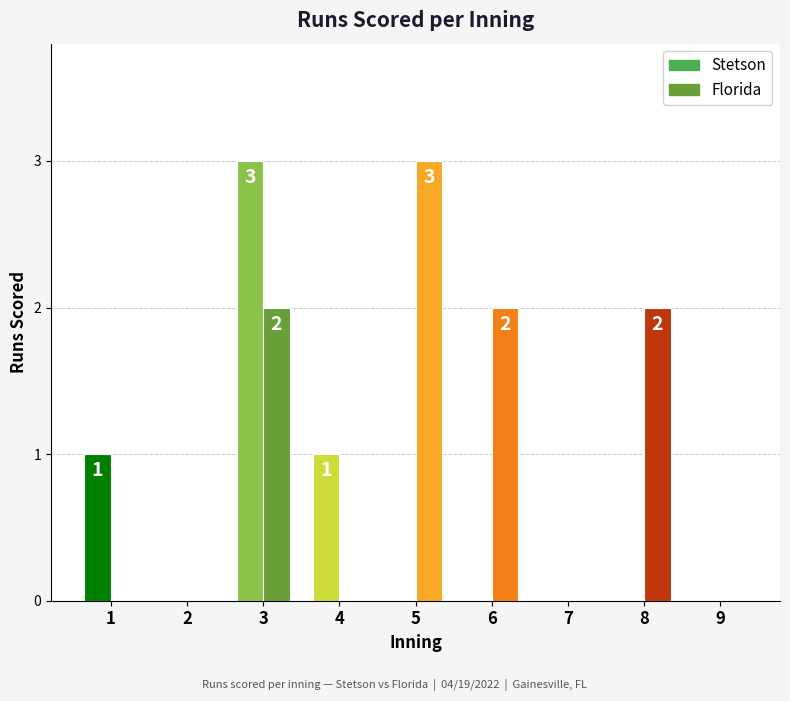

At which category is the sum across all series the highest?

3